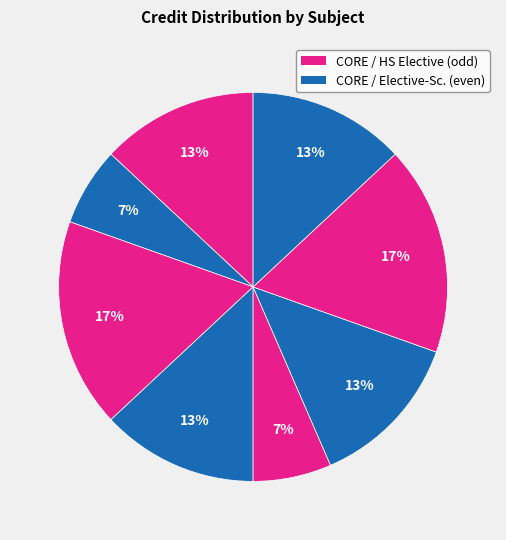

How many segments does this pie chart have?

8